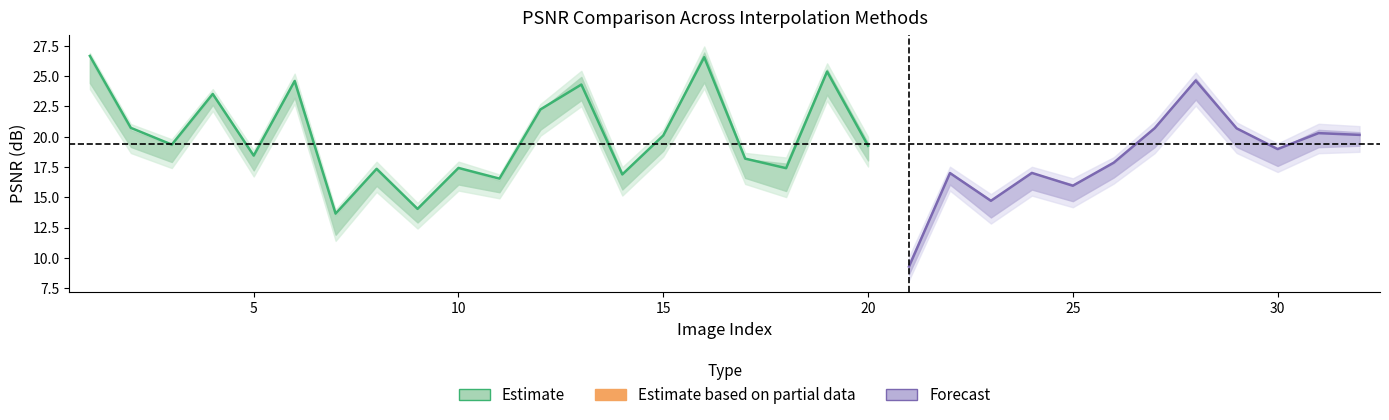

What is the difference between the bilinInter_psnr values at 12 and 4?

1.2